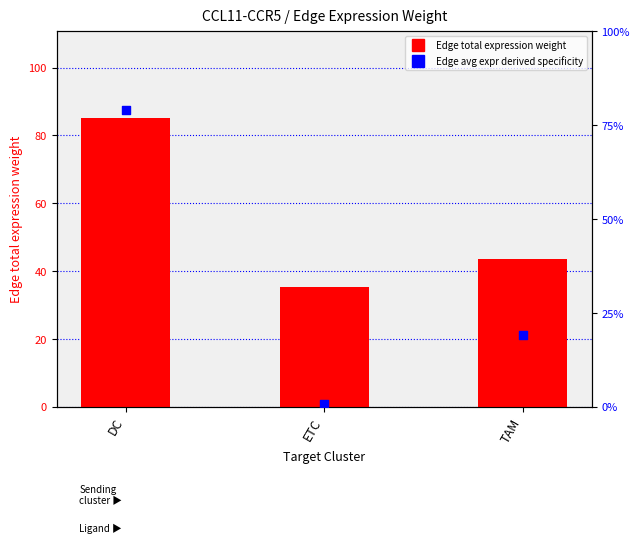

Which series has the largest total across all categories?

Edge total expression weight